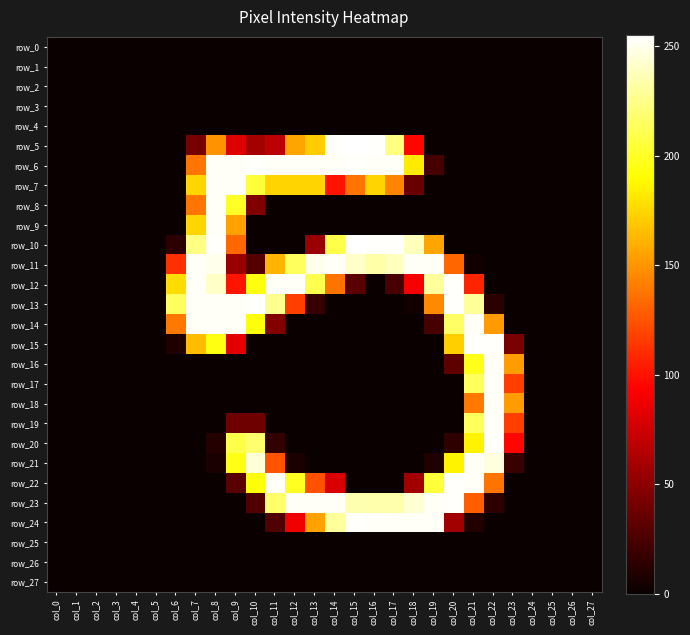

What is the sum of all row_13 values?

2231